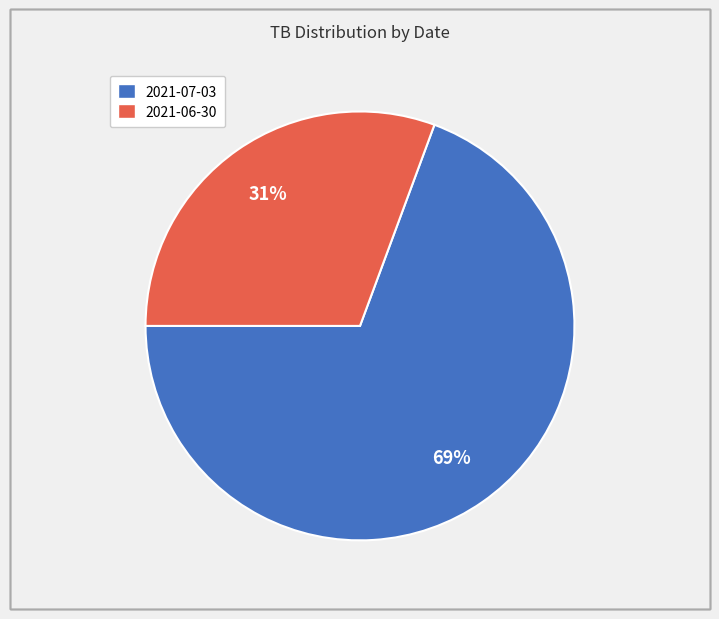

Which category has the biggest portion of the pie?

2021-07-03